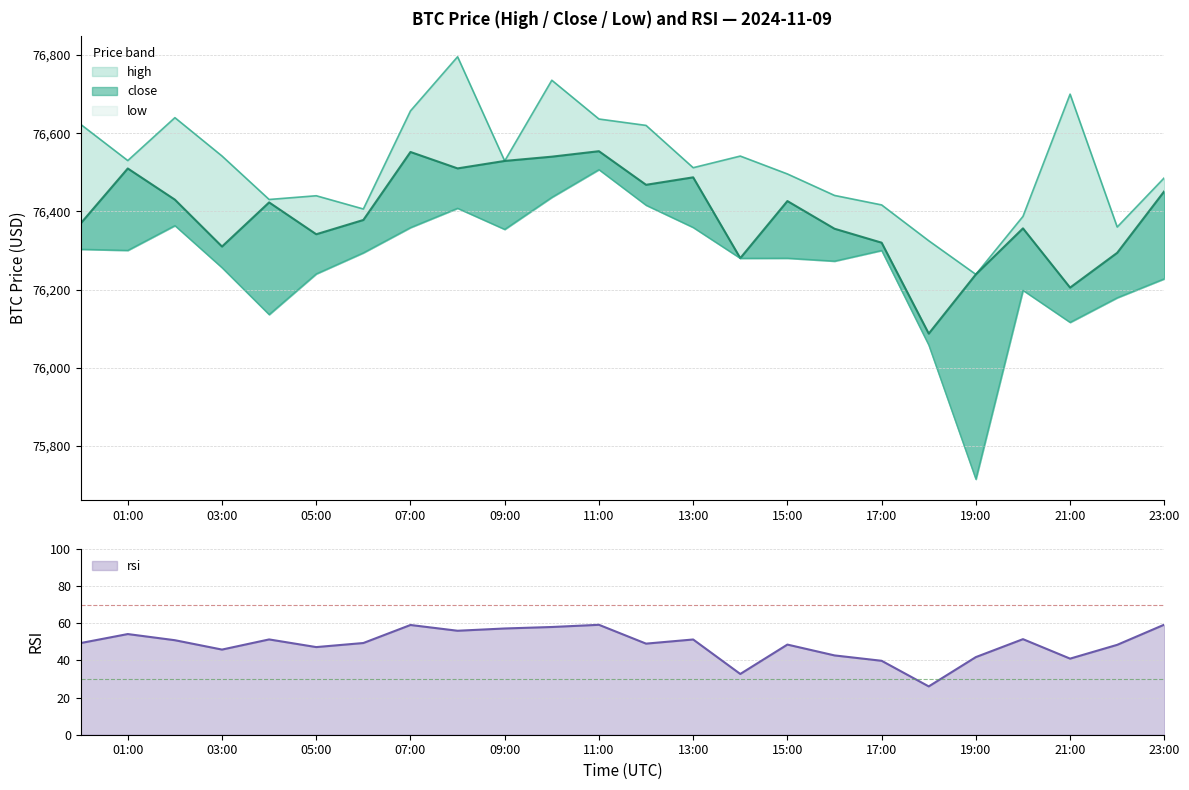

How many series are shown in this chart?

4